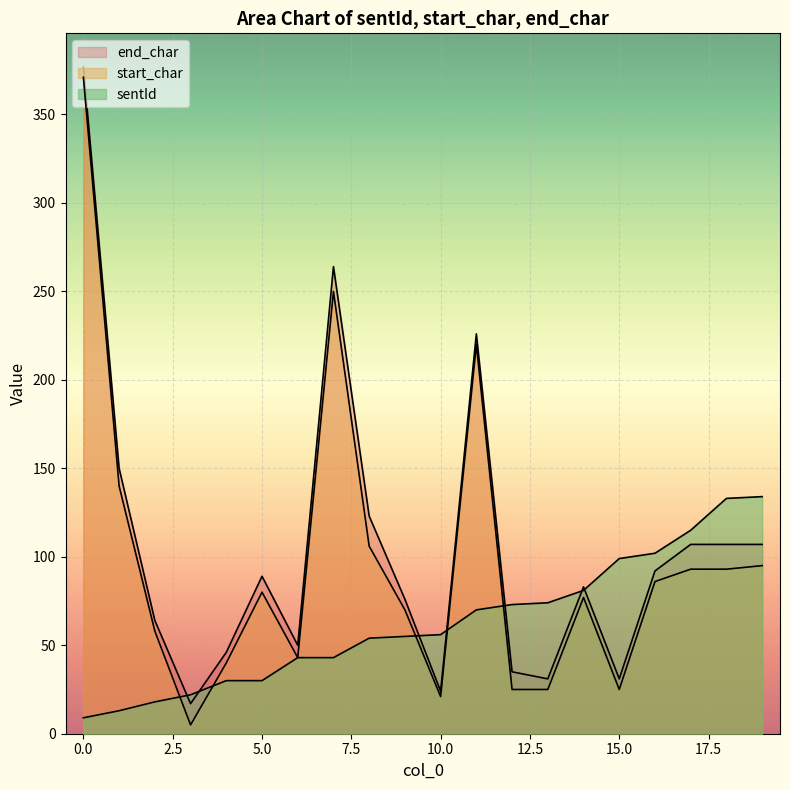

How many lines are shown in the chart?

3